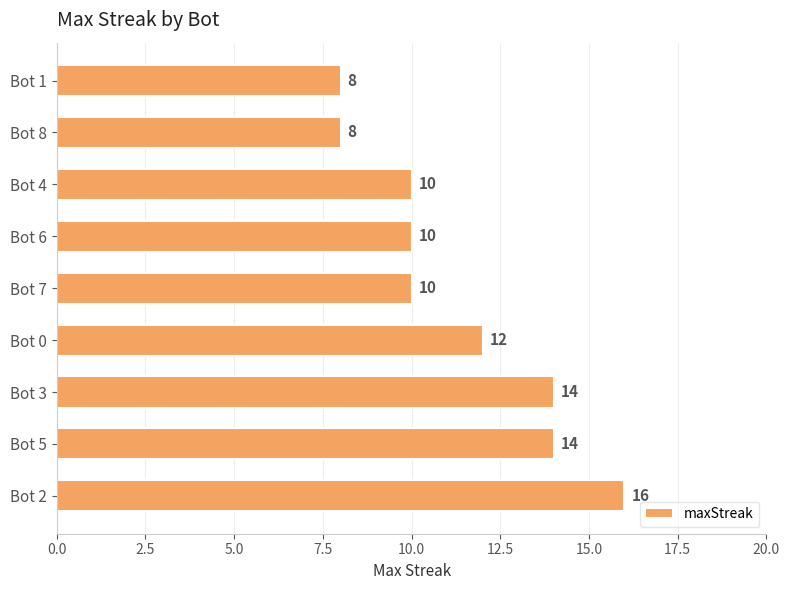

How many values are between 10 and 14?

6